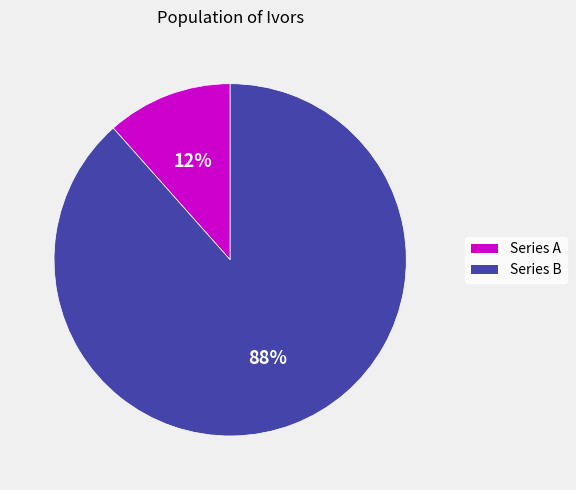

To the nearest percent, what is the average slice percentage?

50%